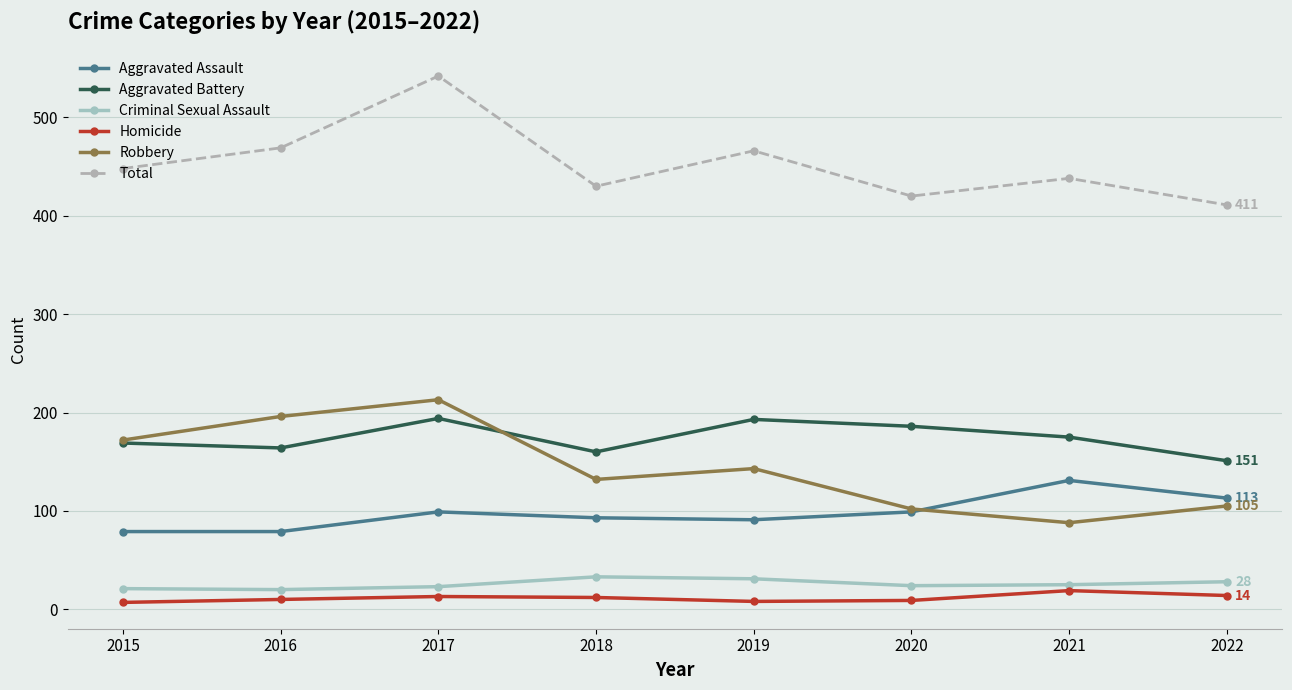

Is the value of Criminal Sexual Assault at 2020 greater than the value of Aggravated Assault at 2021?

No